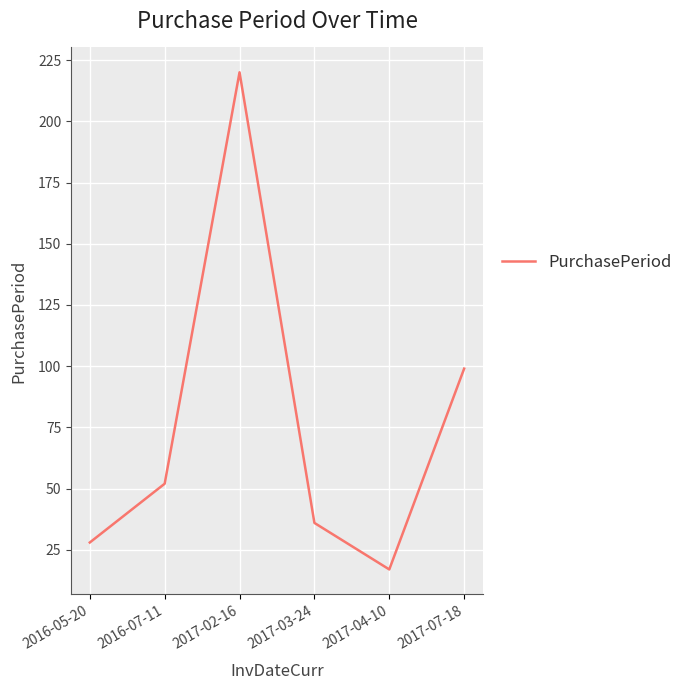

How many distinct data groups are displayed?

1